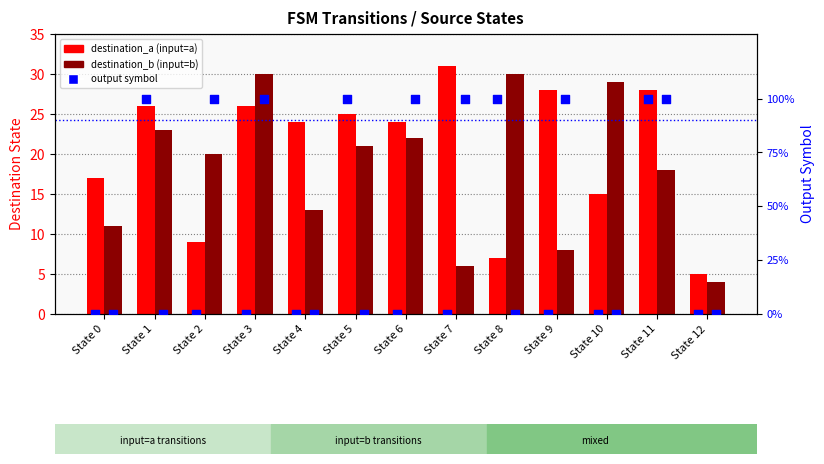

At how many categories does at least one series exceed 25?

7